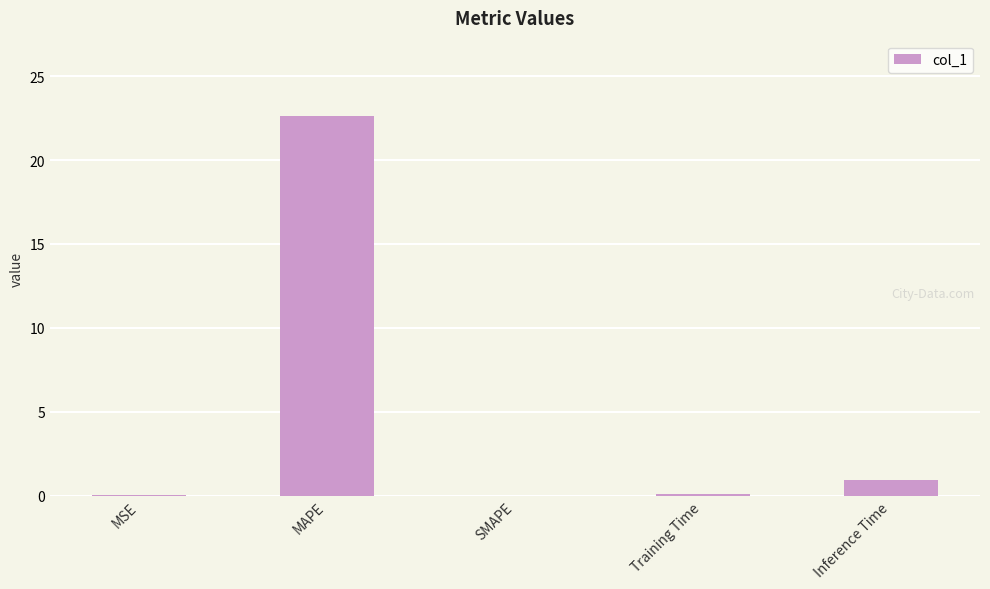

The chart shows a value of 22.6 at MAPE. True or false?

True